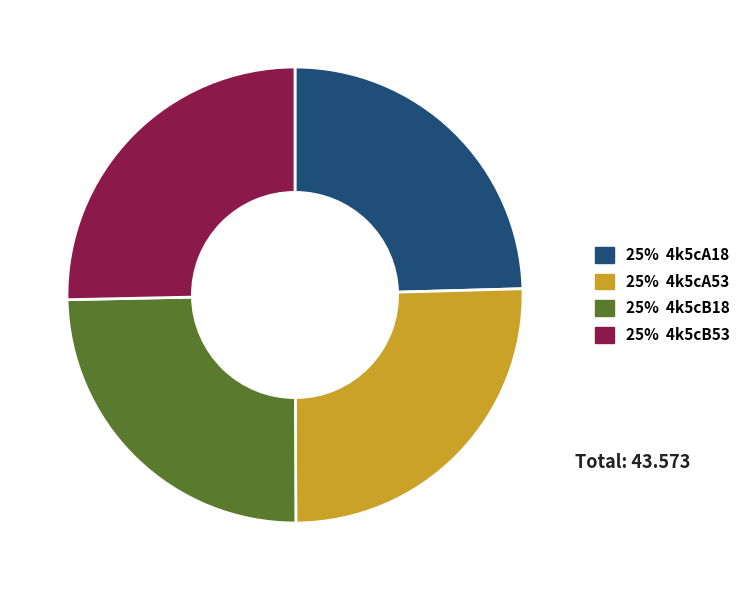

Is there any slice that represents more than half of the pie?

No